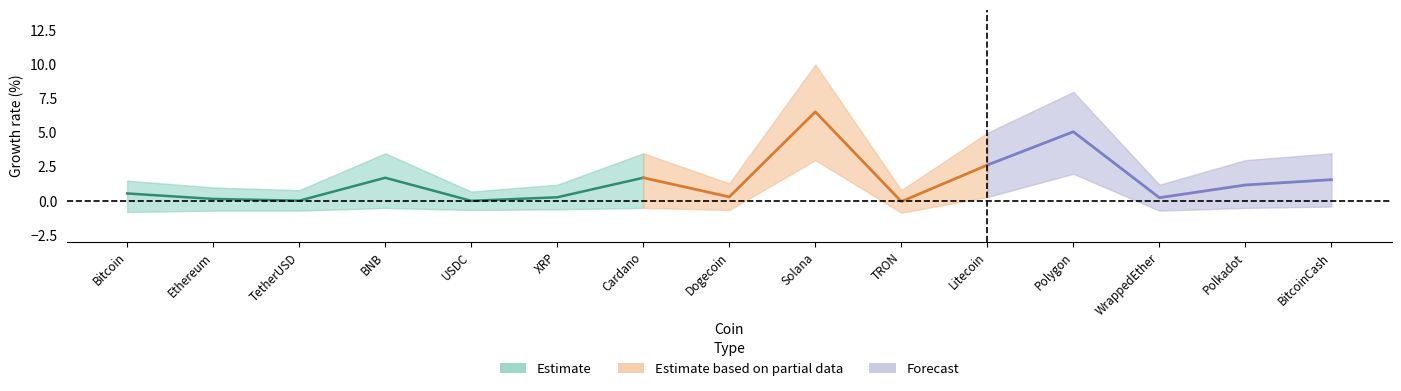

At which category does lower reach its first local peak?

BNB